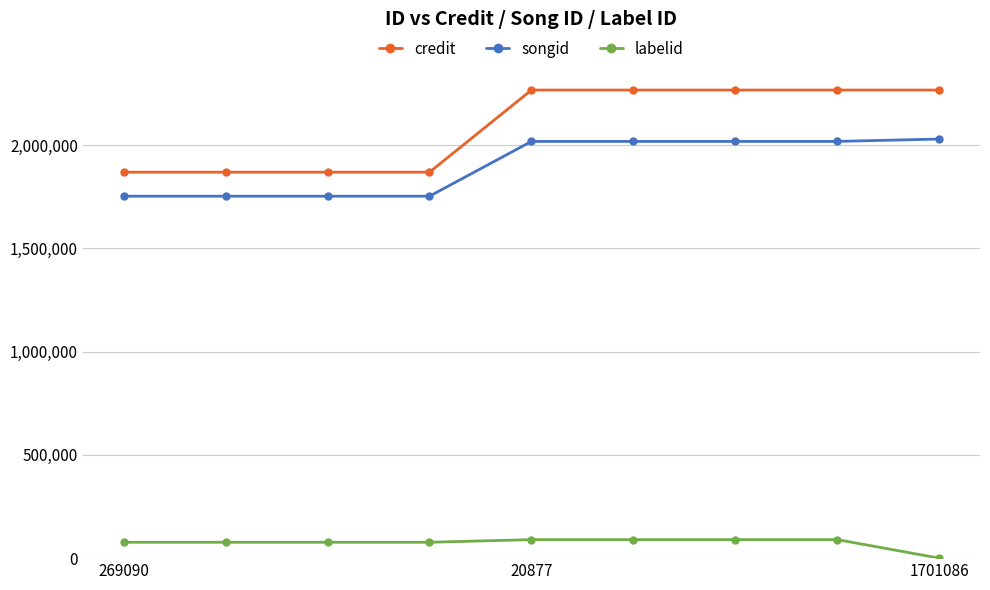

What is the smallest value displayed?

-1